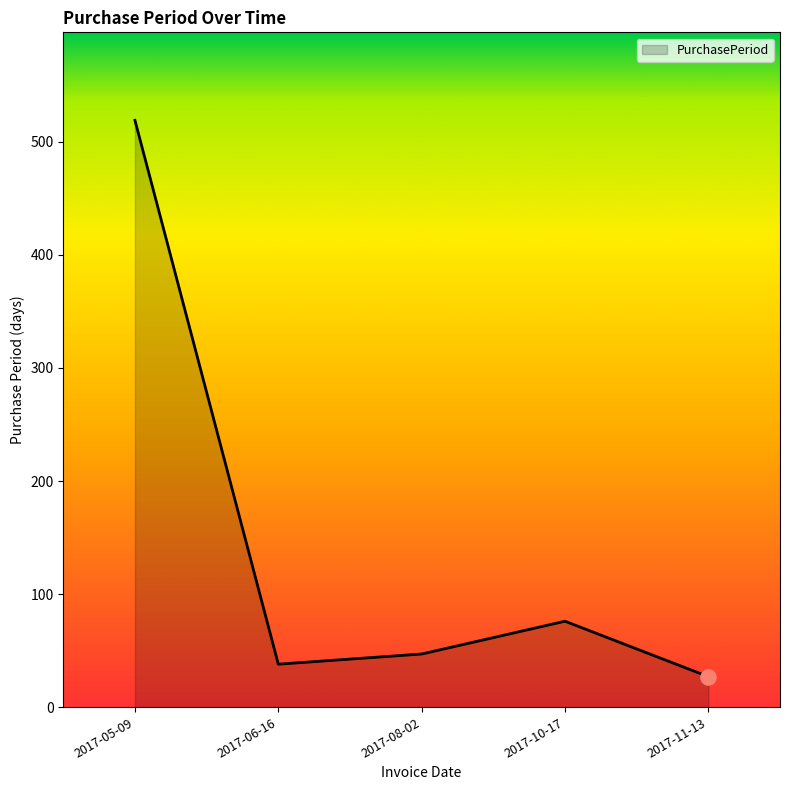

Between 2017-10-17 and 2017-11-13, which is larger?

2017-10-17